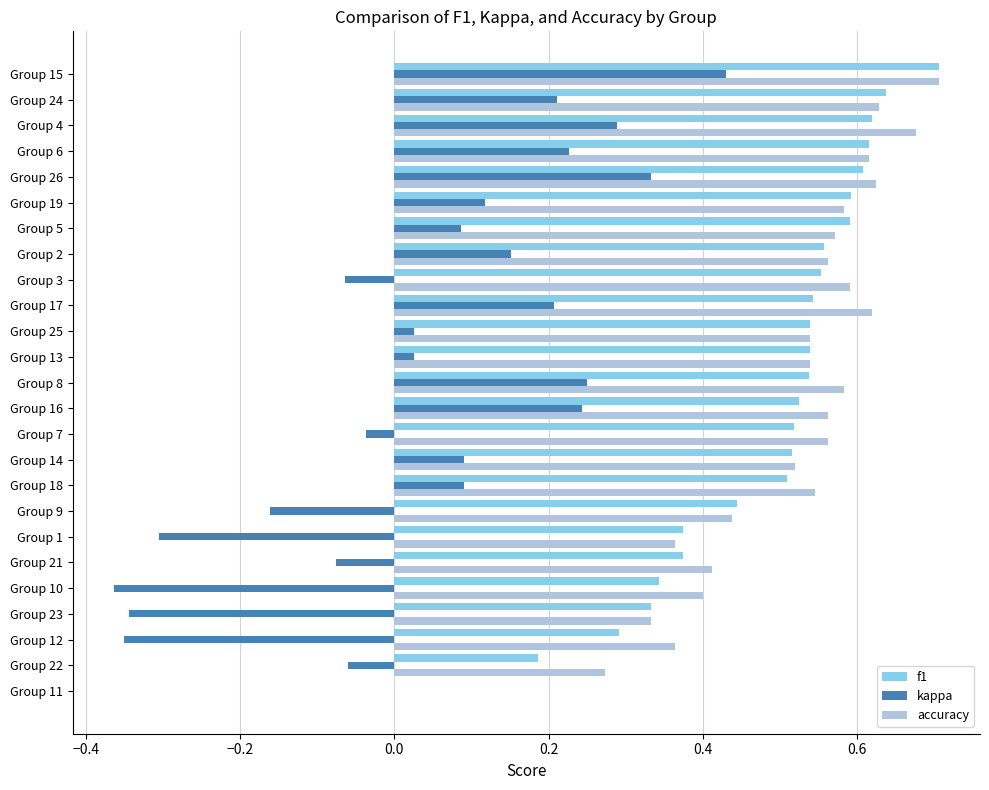

At which category is the sum across all series the highest?

Group 15